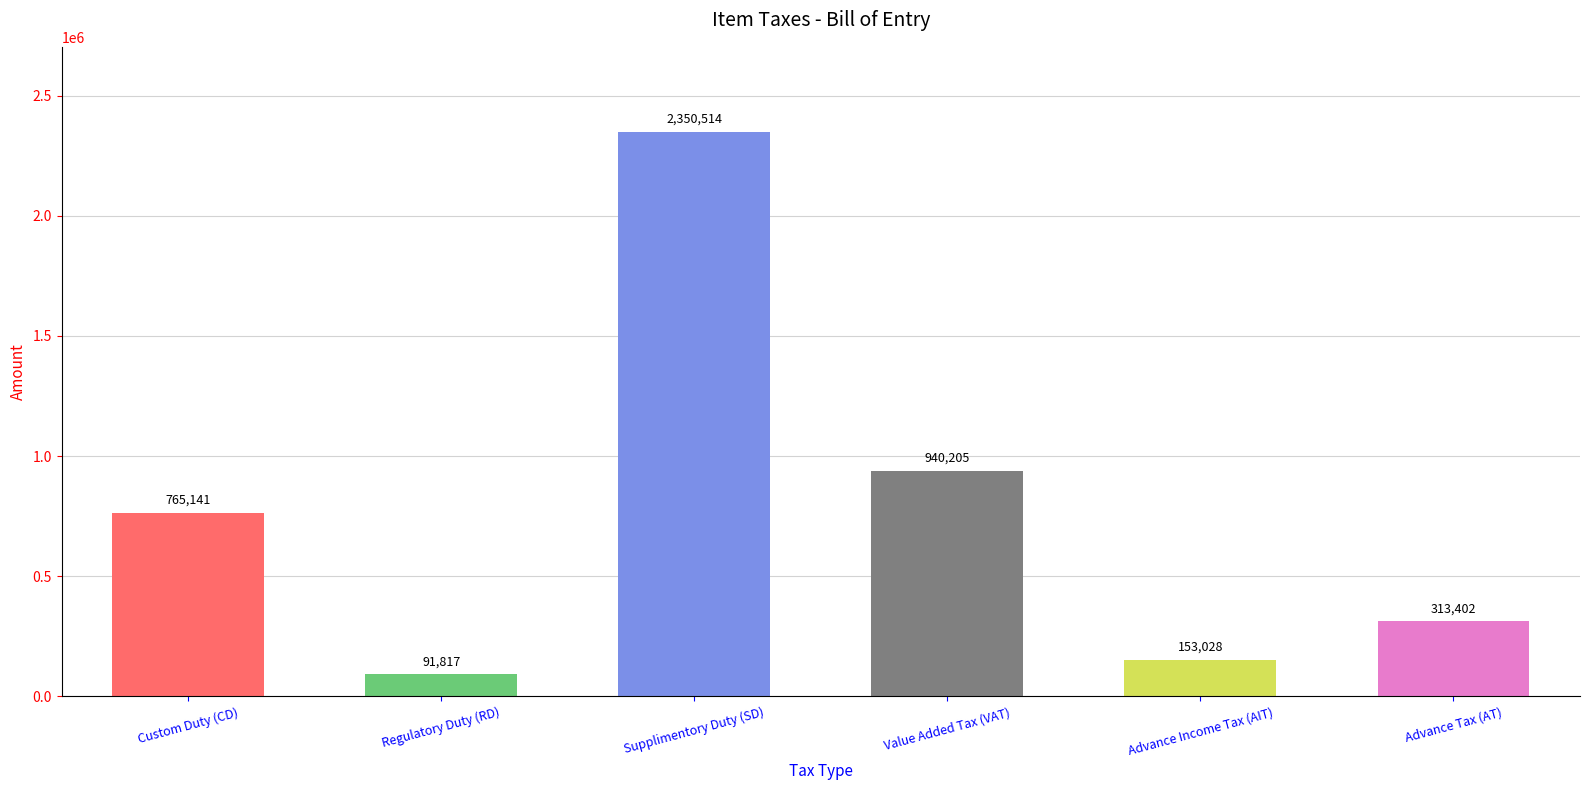

What is the label of the 6th bar from the left?

Advance Tax (AT)